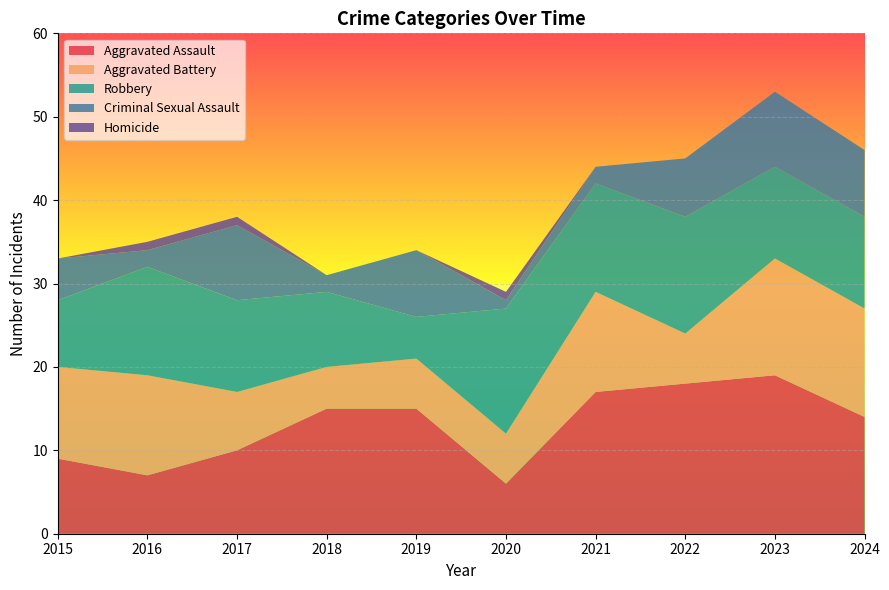

Reading left to right, what are all the values shown in this chart?

Aggravated Assault: 2015=9	2016=7	2017=10	2018=15	2019=15	2020=6	2021=17	2022=18	2023=19	2024=14
Aggravated Battery: 2015=11	2016=12	2017=7	2018=5	2019=6	2020=6	2021=12	2022=6	2023=14	2024=13
Robbery: 2015=8	2016=13	2017=11	2018=9	2019=5	2020=15	2021=13	2022=14	2023=11	2024=11
Criminal Sexual Assault: 2015=5	2016=2	2017=9	2018=2	2019=8	2020=1	2021=2	2022=7	2023=9	2024=8
Homicide: 2015=0	2016=1	2017=1	2018=0	2019=0	2020=1	2021=0	2022=0	2023=0	2024=0